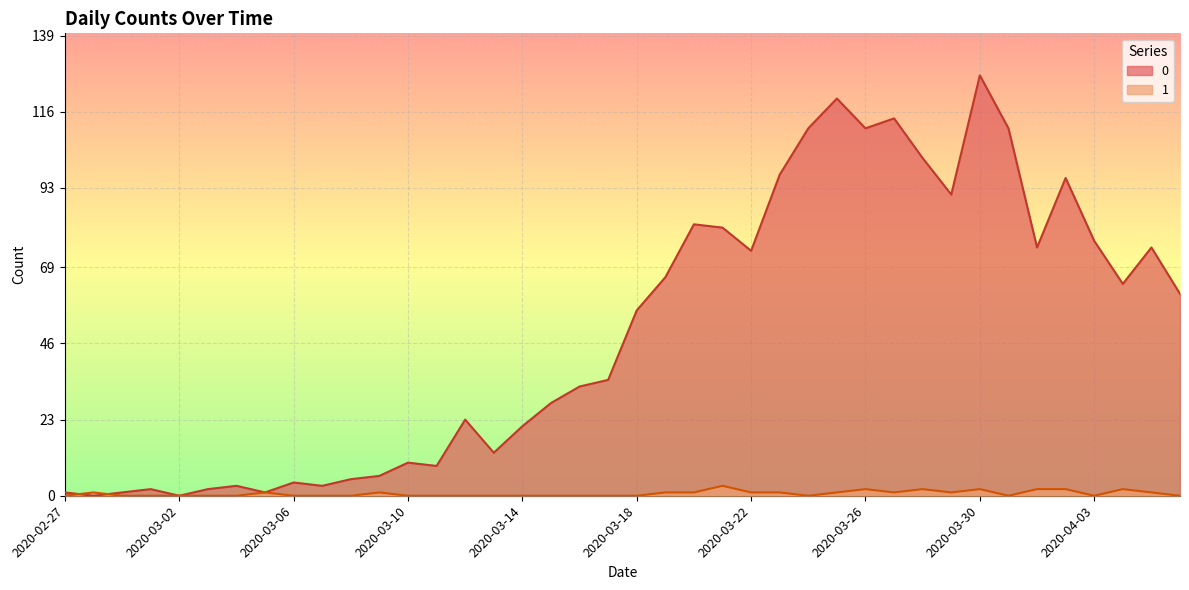

How many intersections are there between 0 and 1?

2